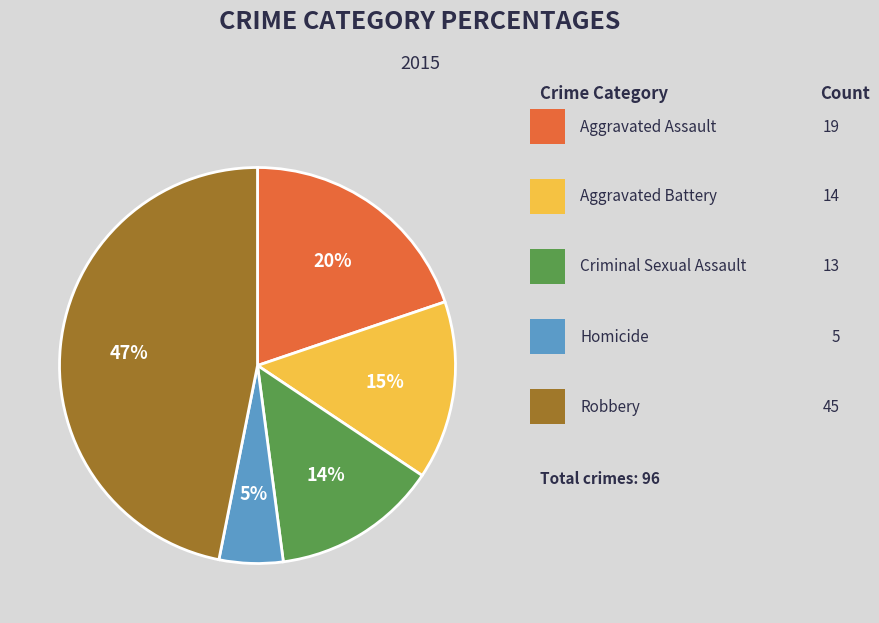

To the nearest percent, what is the average slice percentage?

20%